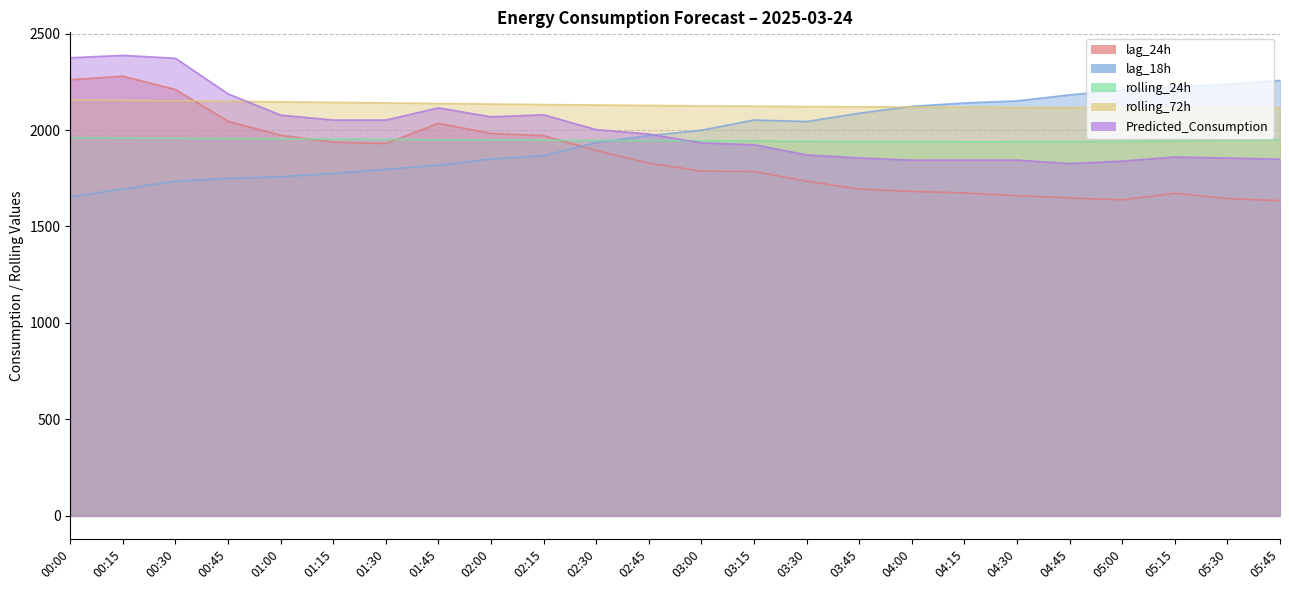

Which series has the largest total across all categories?

rolling_72h